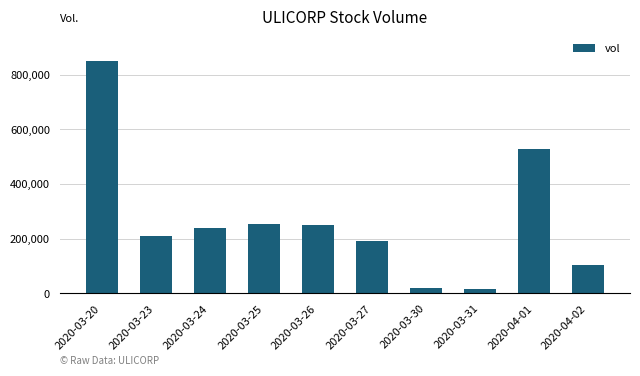

How many bars are there in total?

10